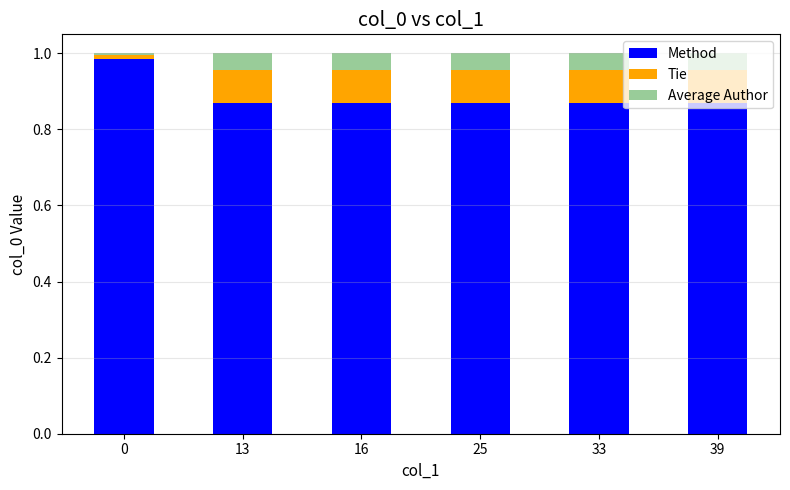

What is the sum of the Method values at 13 and 39?

1.7